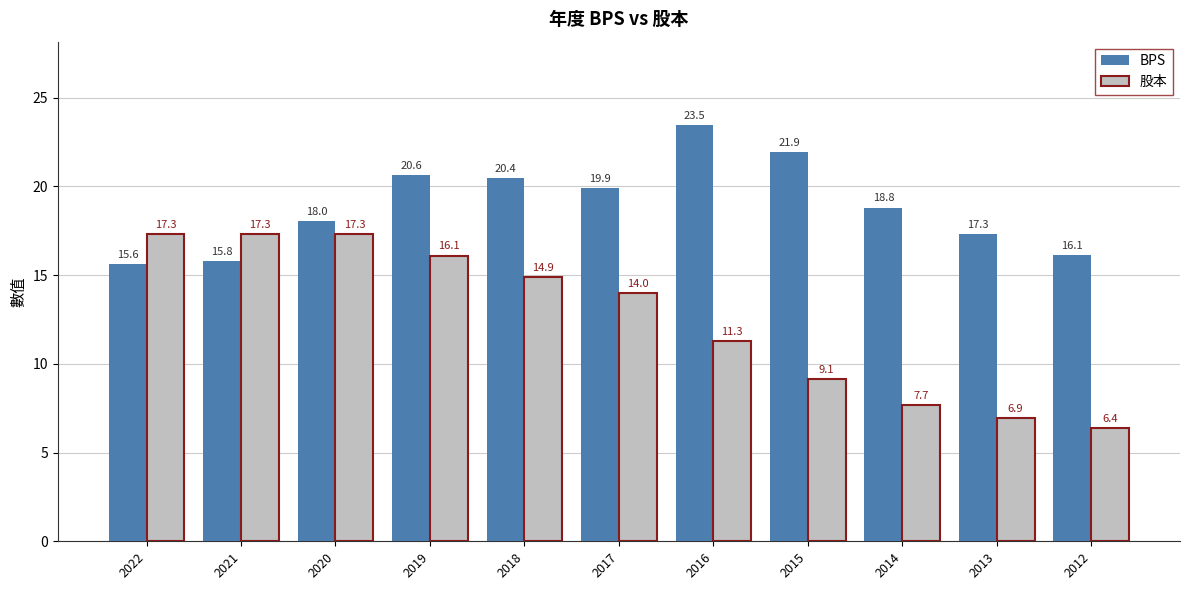

The 股本 series shows 8.3 at 2017. True or false?

False